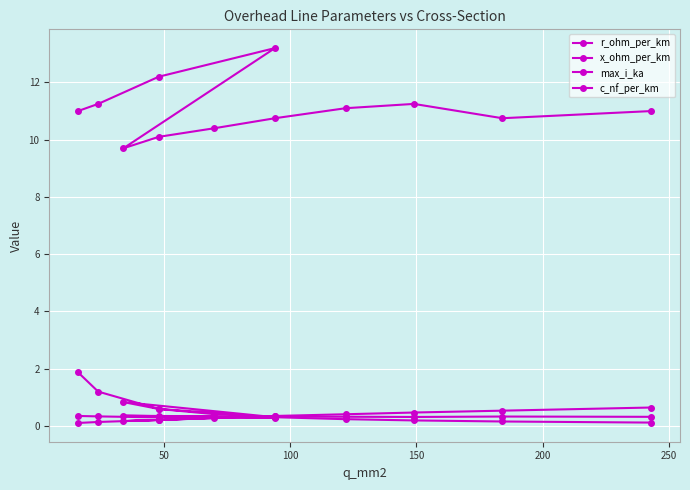

Between 50 and 100, which series saw the biggest shift?

c_nf_per_km